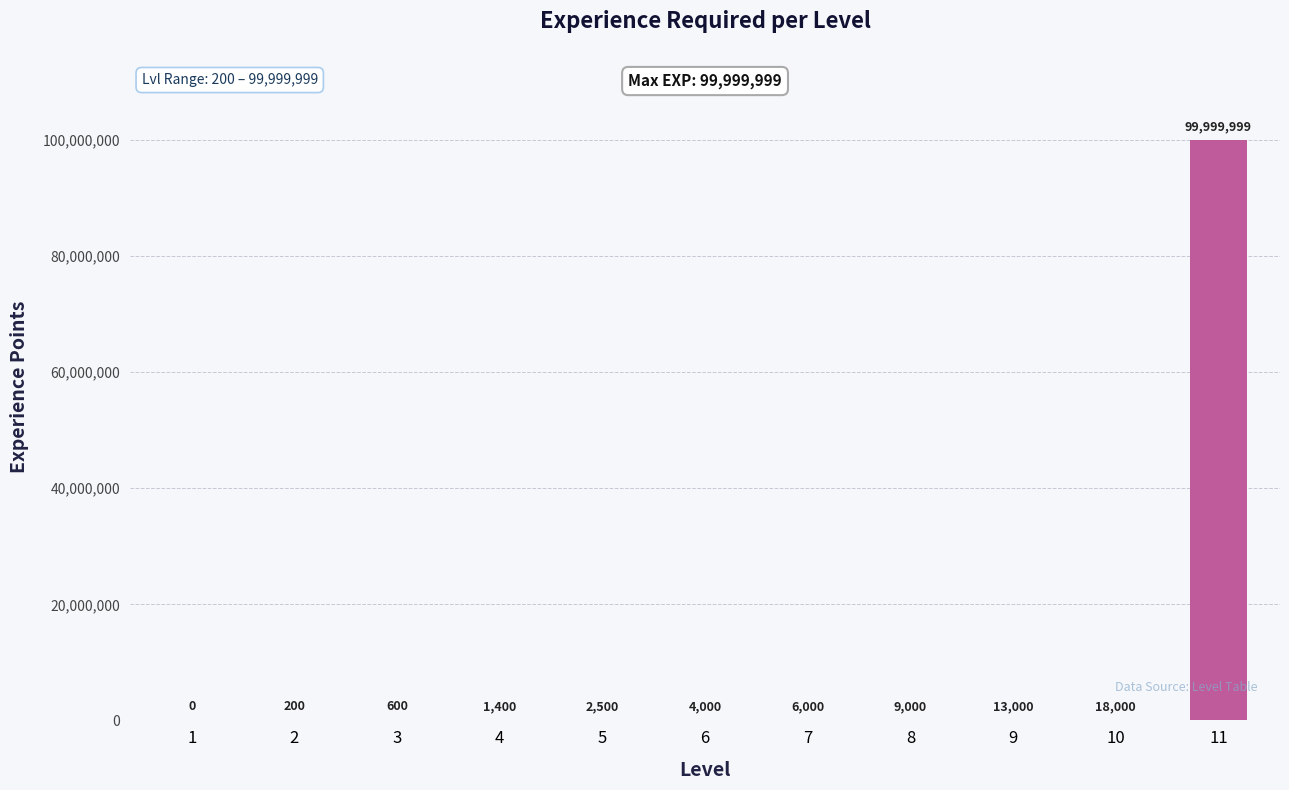

What is the sum of the values at 2 and 11?

100000199